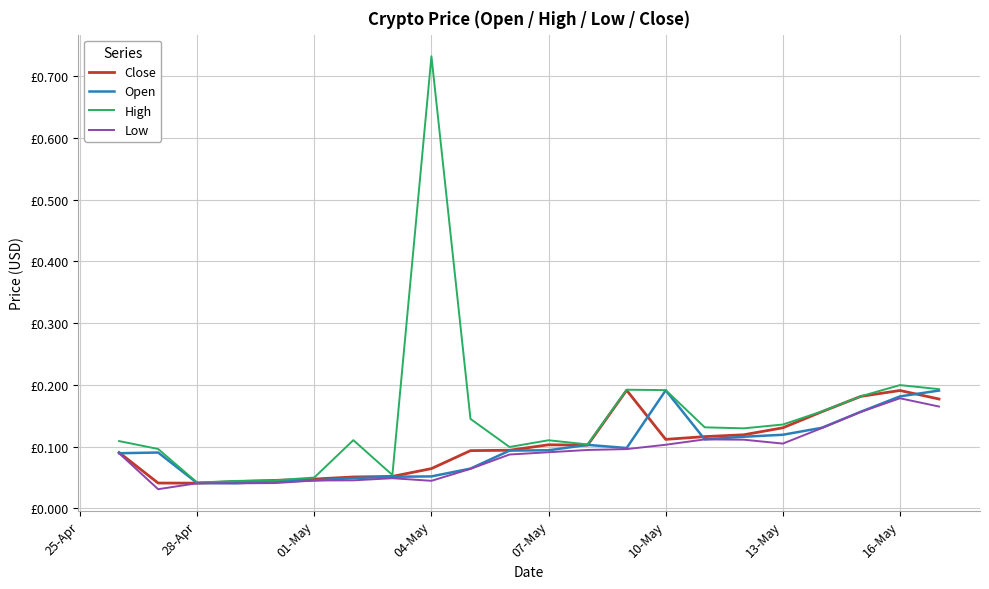

What are all the series names shown in the legend?

Close, Open, High, Low